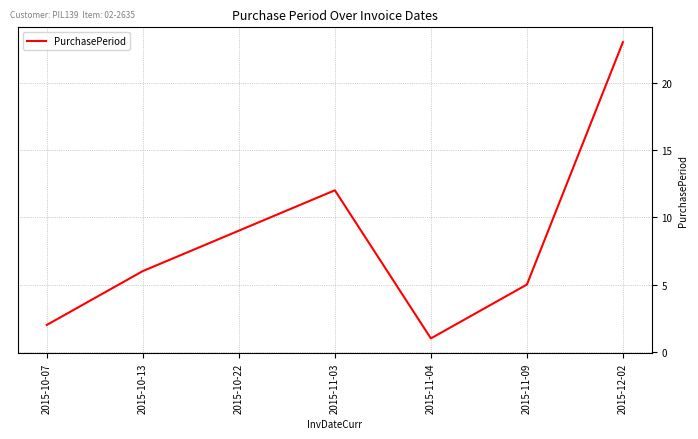

True or false: there are more than 1 points higher than both neighbors.

False